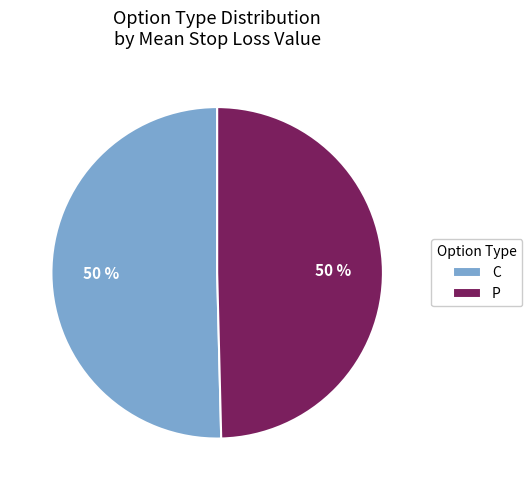

Approximately how many times larger is the value at P compared to C?

1.0